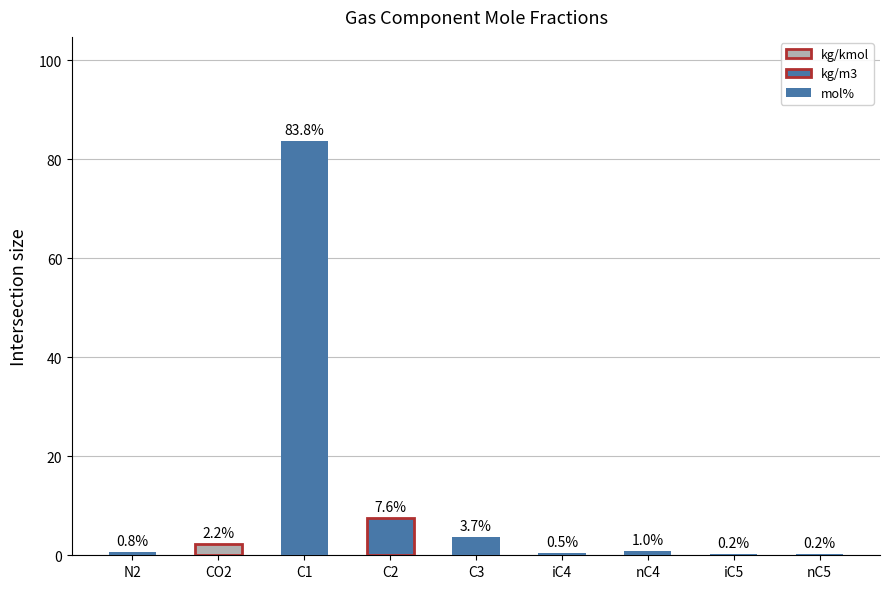

What is the change in value from CO2 to nC4?

-1.3